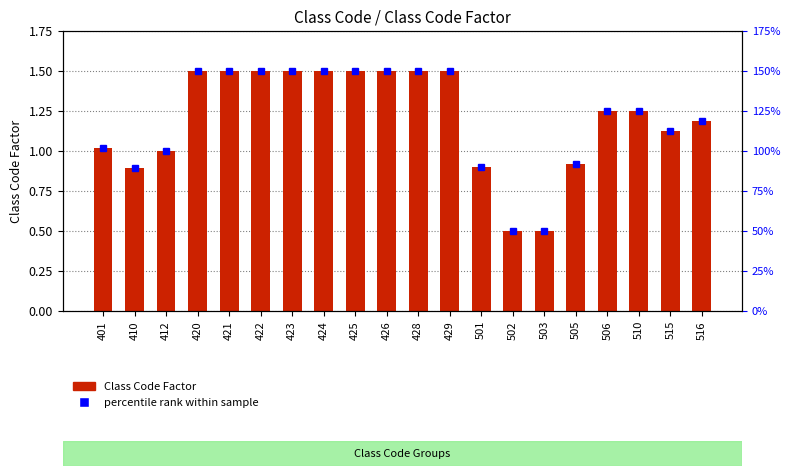

At which category does the chart reach its minimum across all series?

502